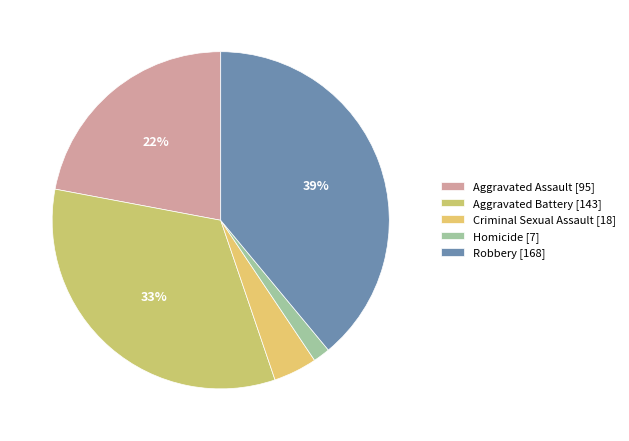

Count the number of slices in the pie.

5